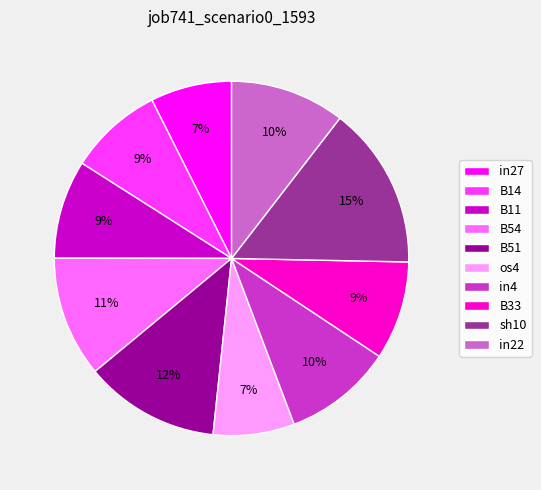

To the nearest percent, what is the difference between the sh10 and B14 slice percentages?

6%